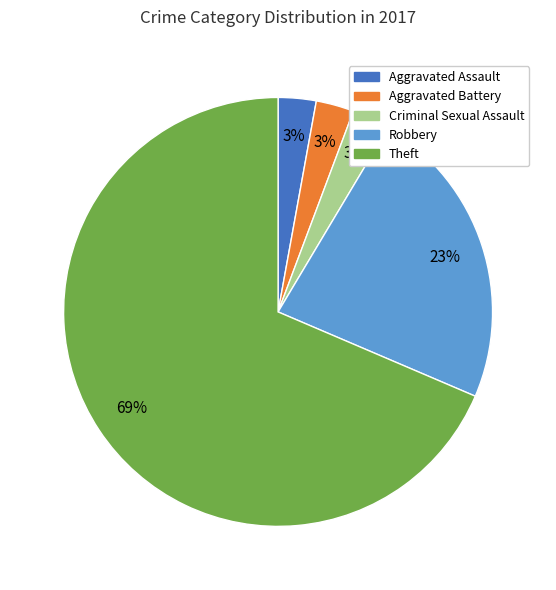

Does any single category account for the majority?

Yes